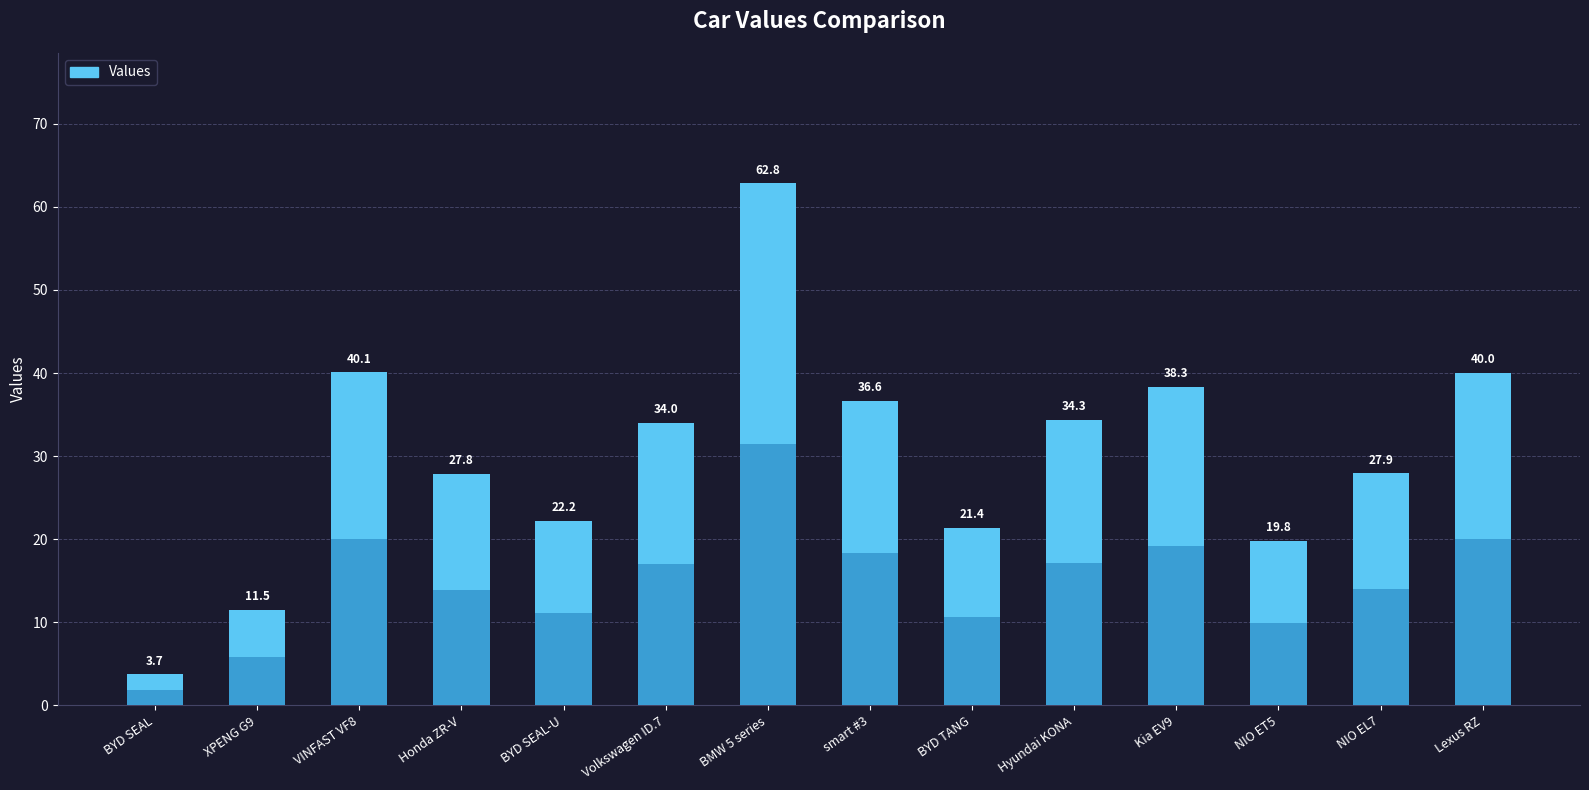

Does the chart contain any negative values?

No